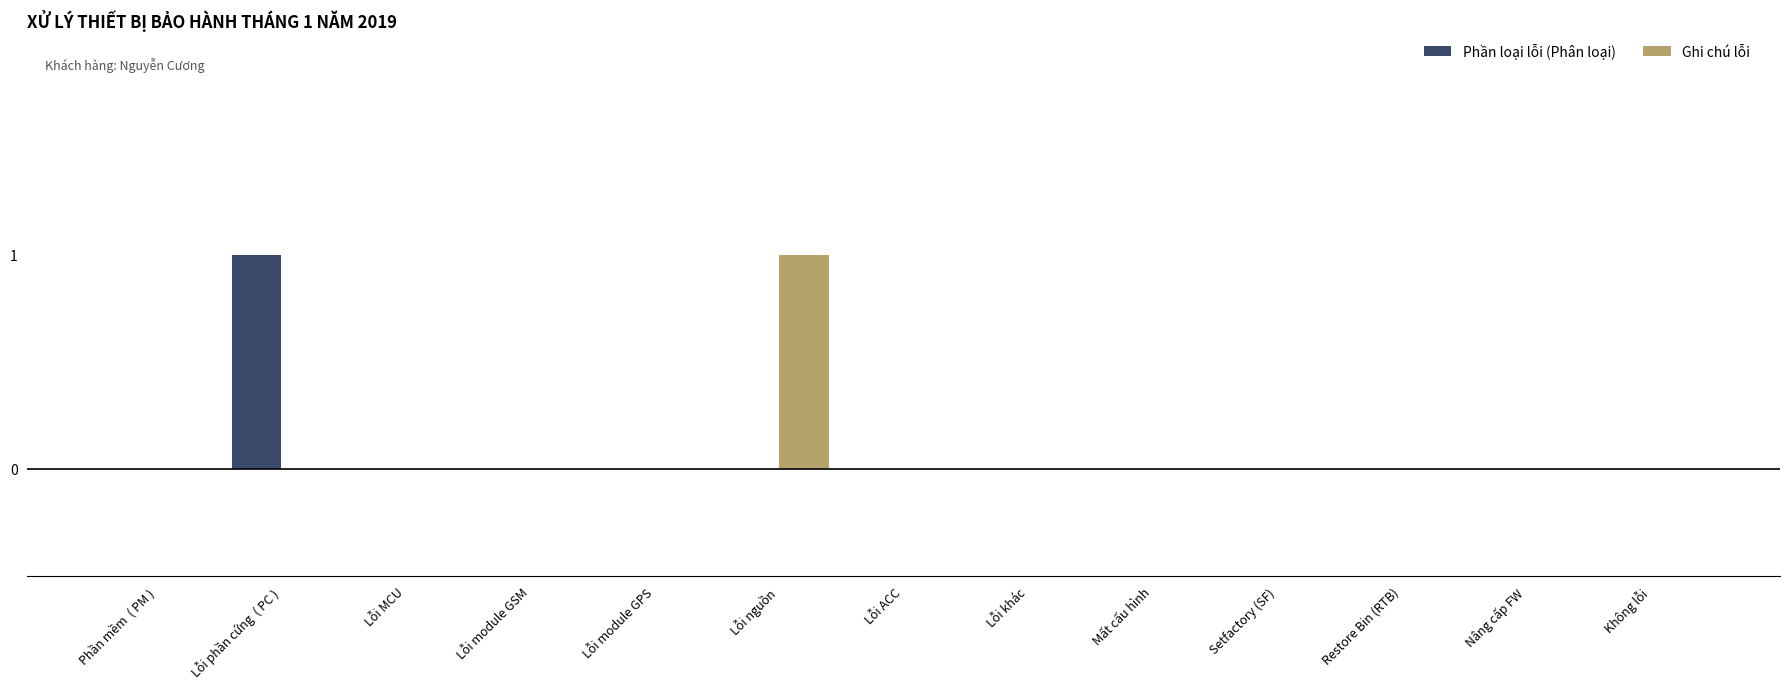

The value of Ghi chú lỗi at Mất cấu hình is -1. True or false?

False